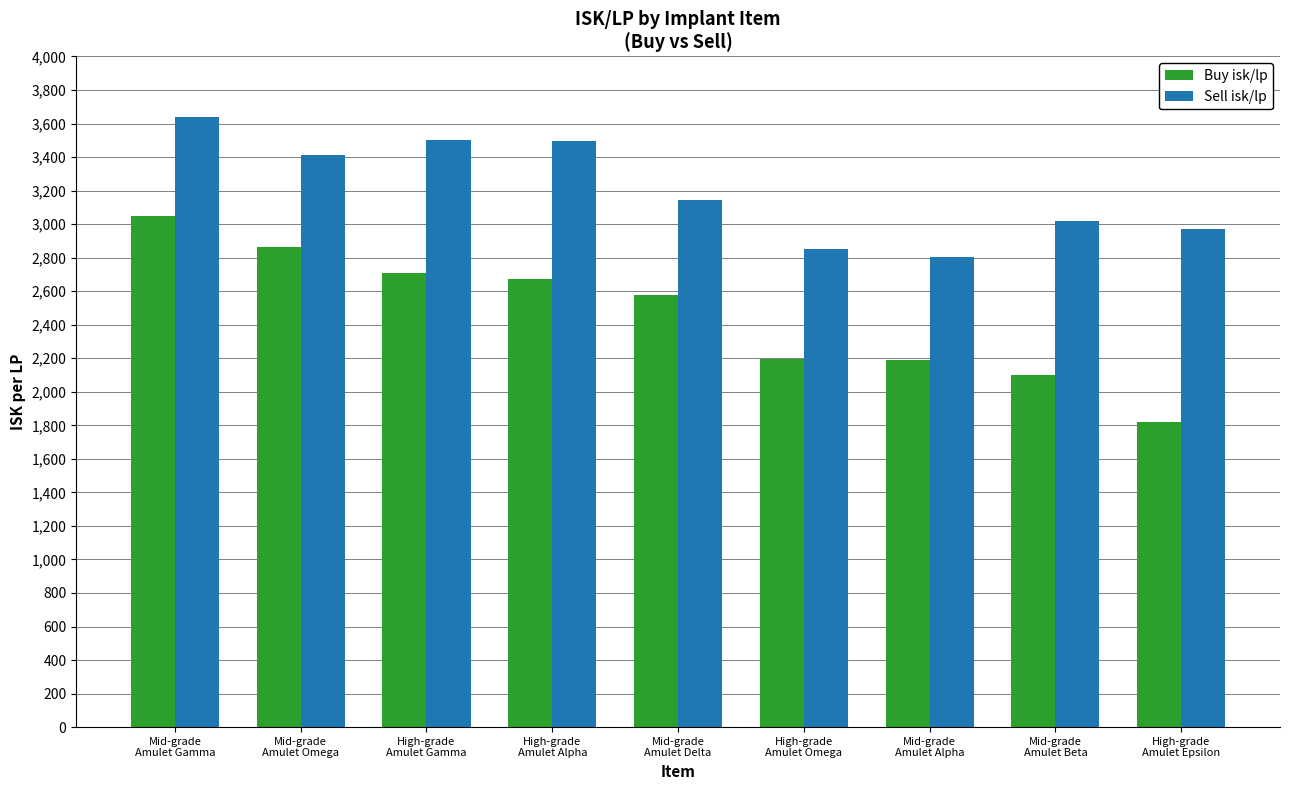

What is the label of the 5th bar from the right?

Mid-grade
Amulet Delta